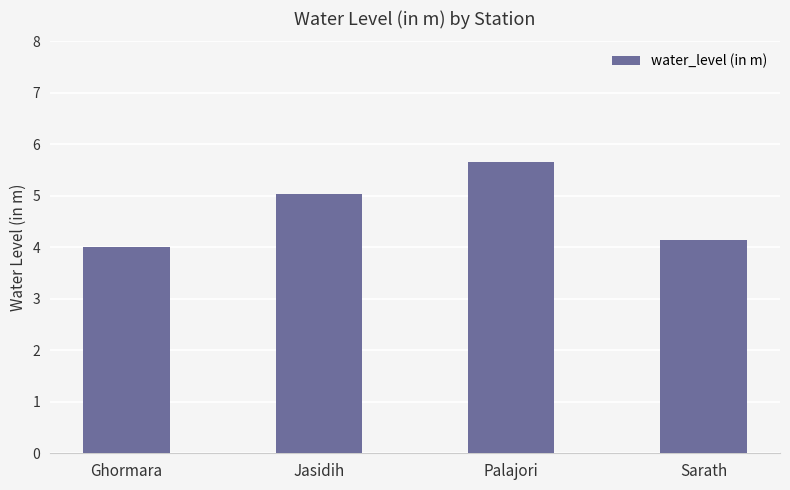

Does the chart contain stacked bars?

No